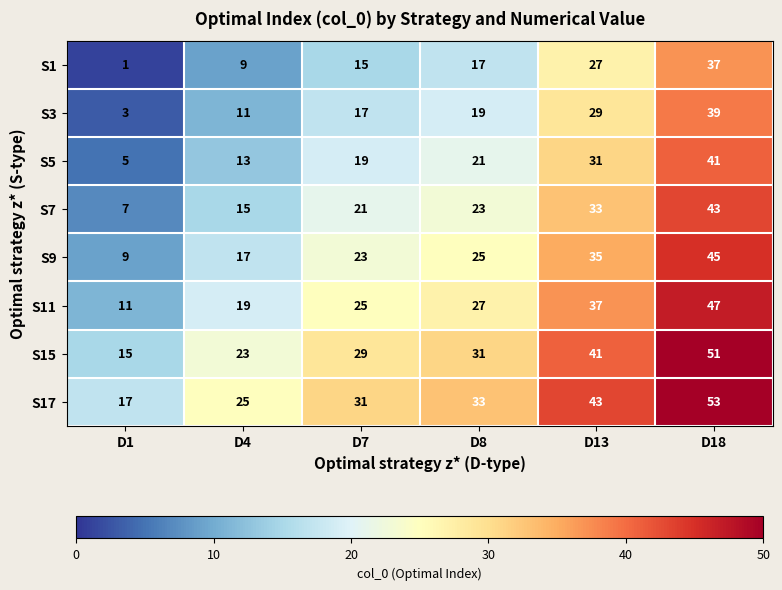

True or false: S3 has a value of 1 at D1.

False